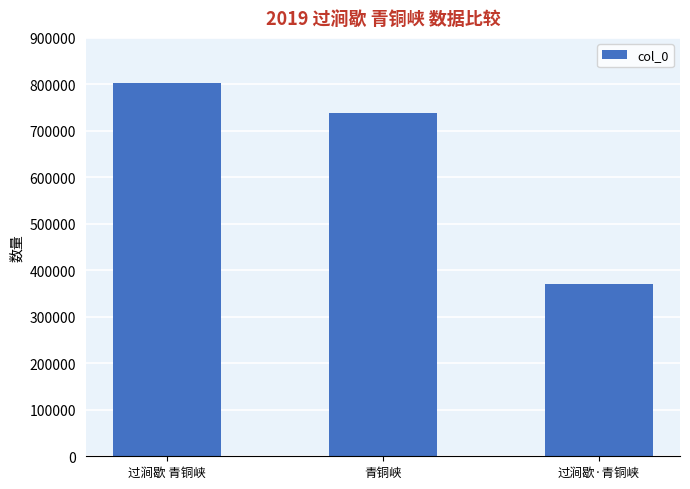

Which category has the lowest value across all series?

过涧歇·青铜峡